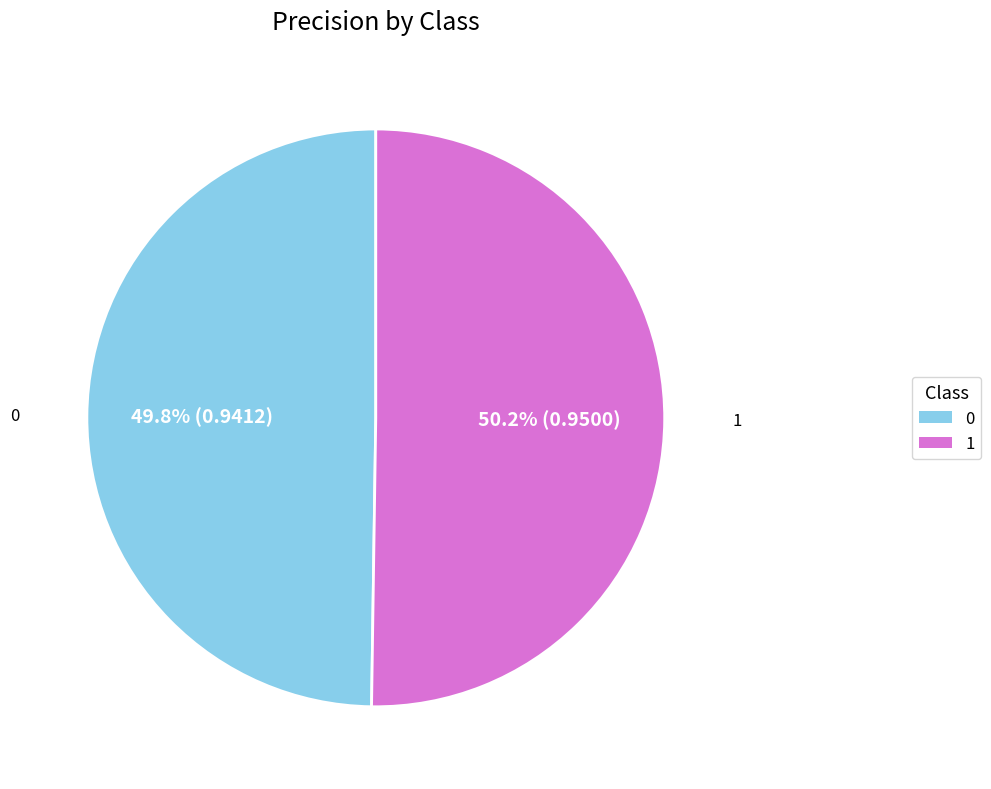

To the nearest percent, what portion does 1 represent?

50%